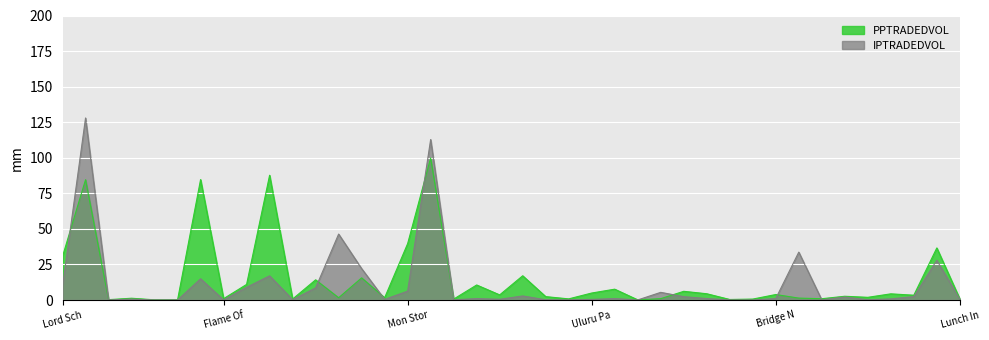

How many lines are shown in the chart?

2